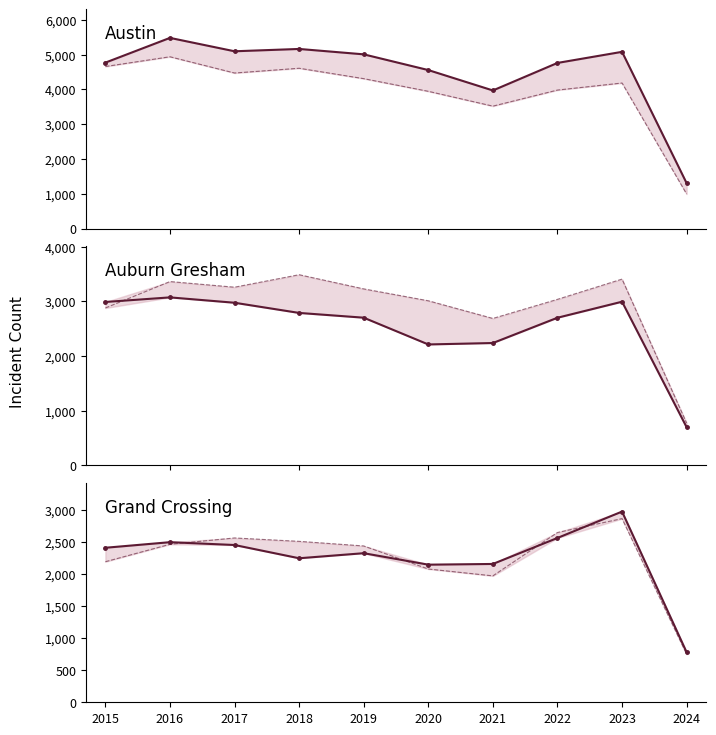

Is this an area chart (filled region under the line)?

No